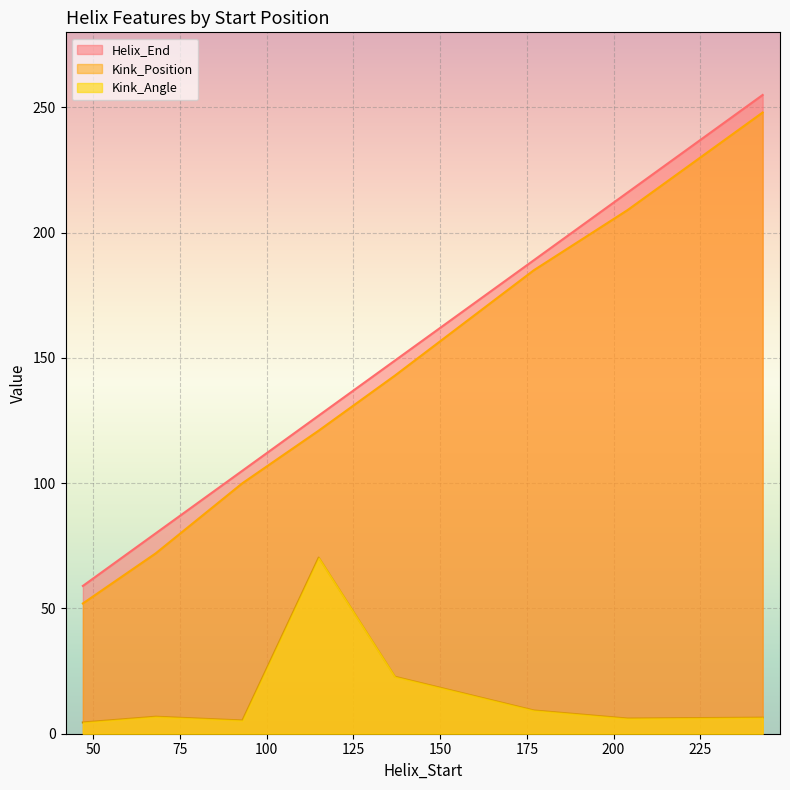

What are all the series names shown in the legend?

Helix_End, Kink_Position, Kink_Angle